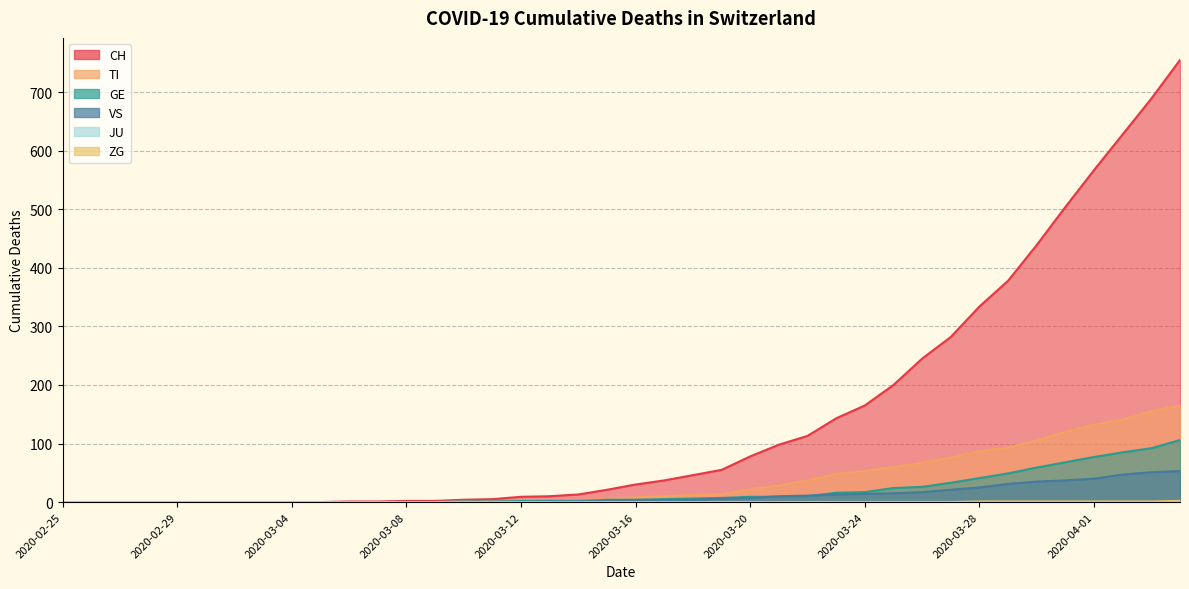

What is the spread (max minus min) of values at 2020-03-17?

37